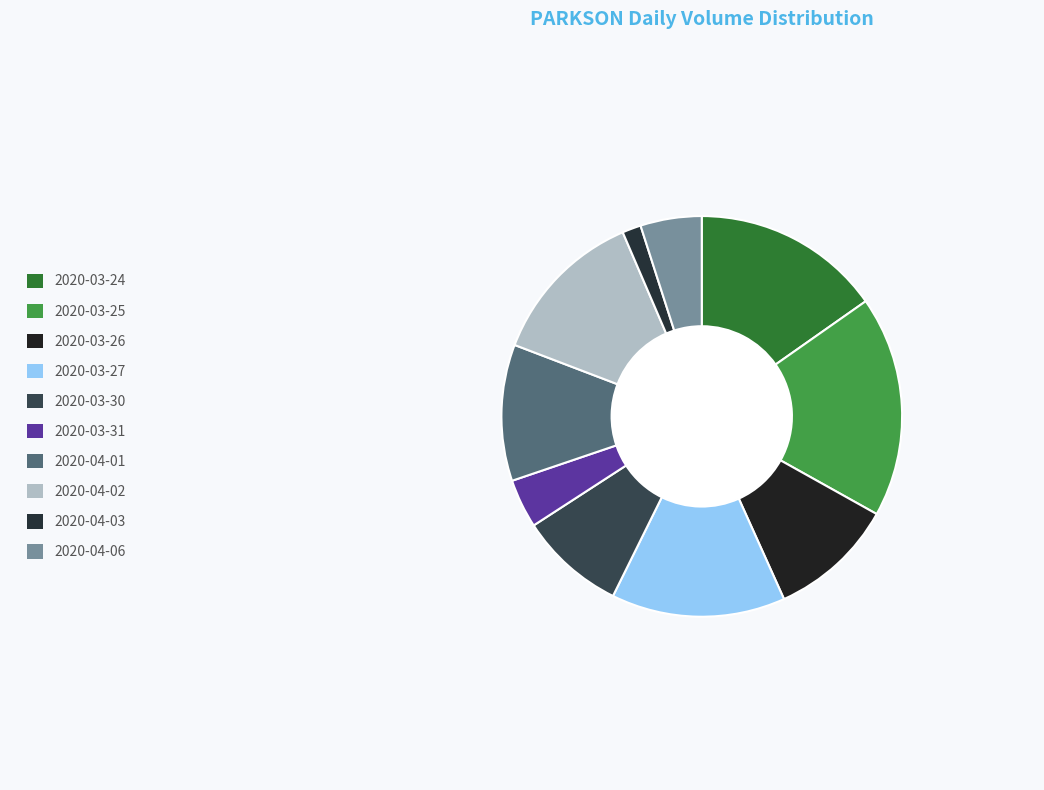

To the nearest percent, what portion does 2020-03-31 represent?

4%